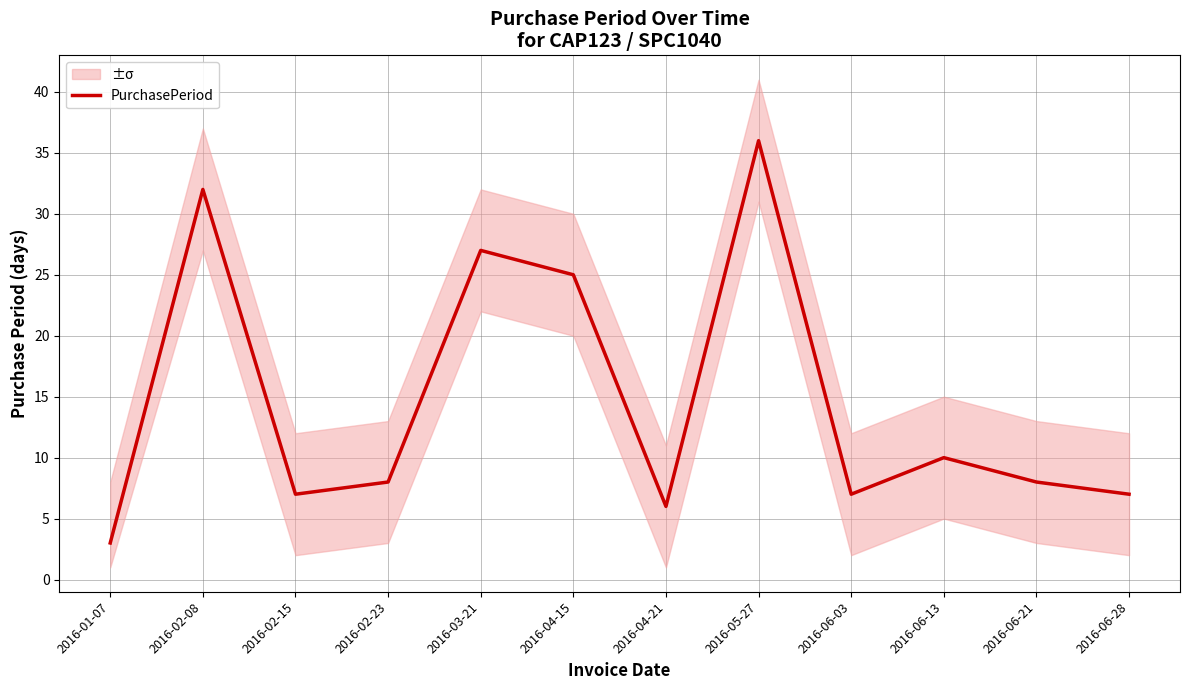

Does the chart display data point markers on the line(s)?

No